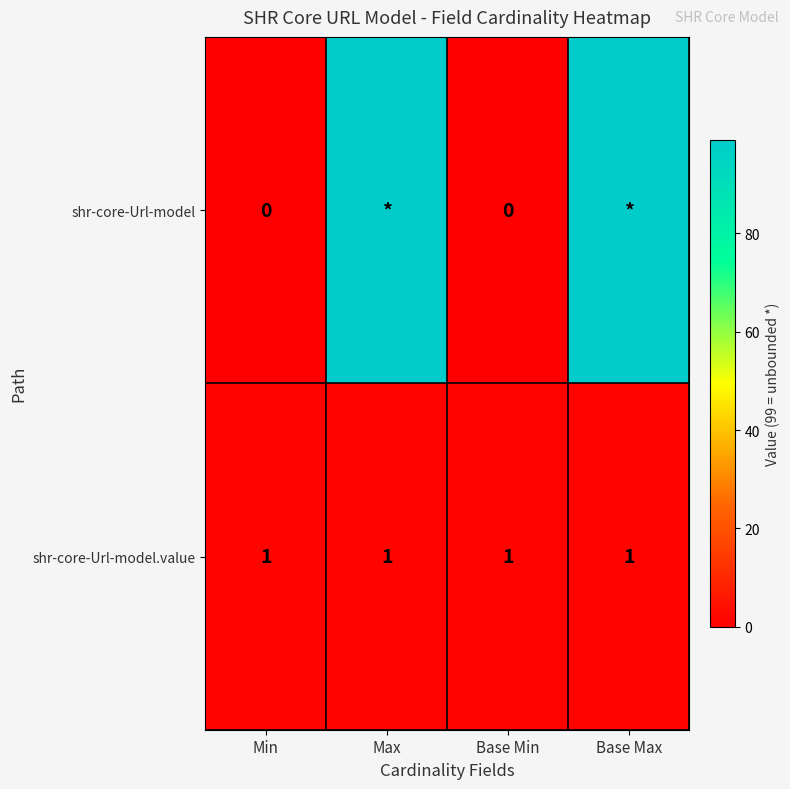

The shr-core-Url-model.value series shows 2 at Min. True or false?

False